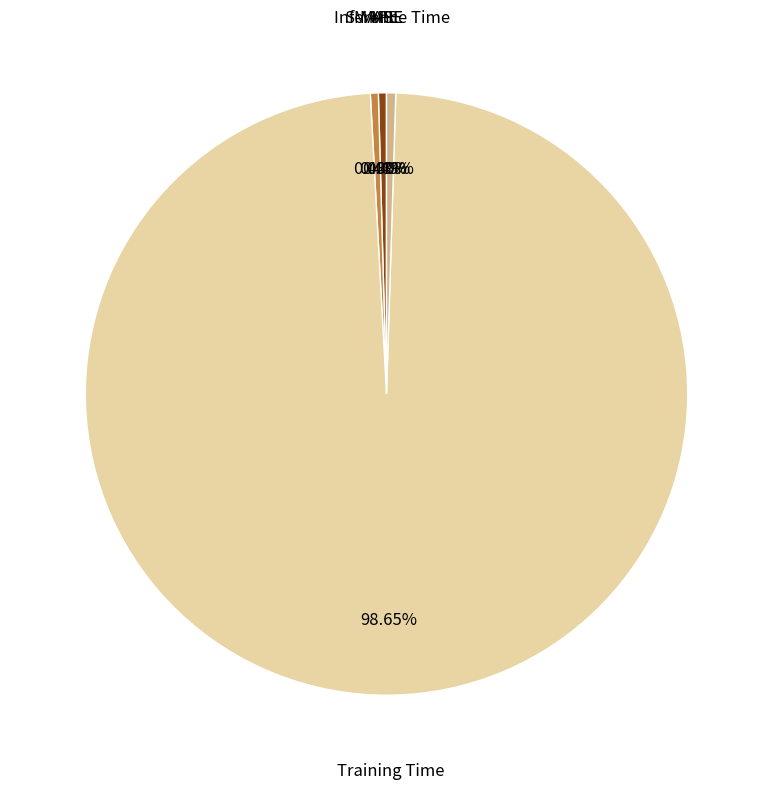

Does any single category account for the majority?

Yes